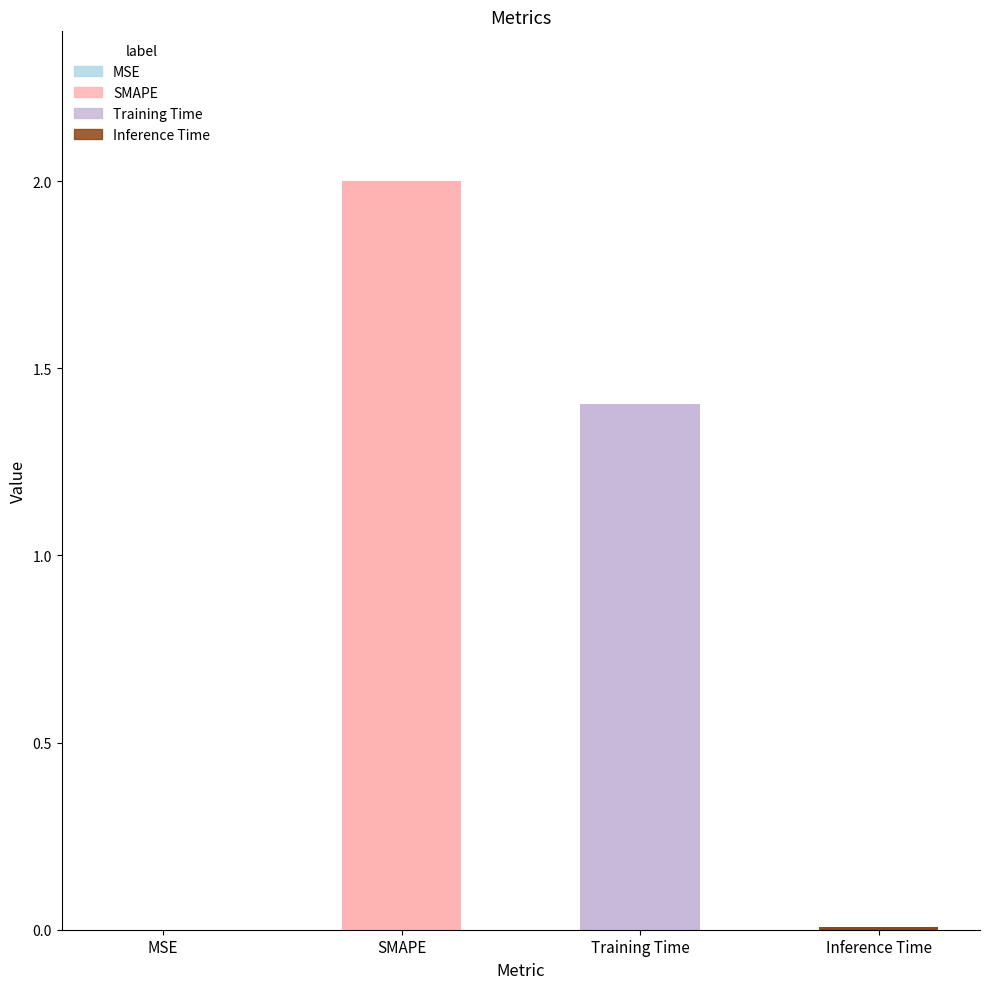

What is the average value?

0.9